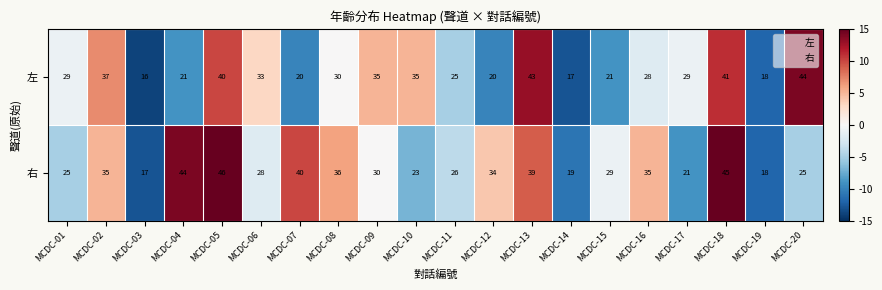

What is the approximate value of 左 at MCDC-16?

28